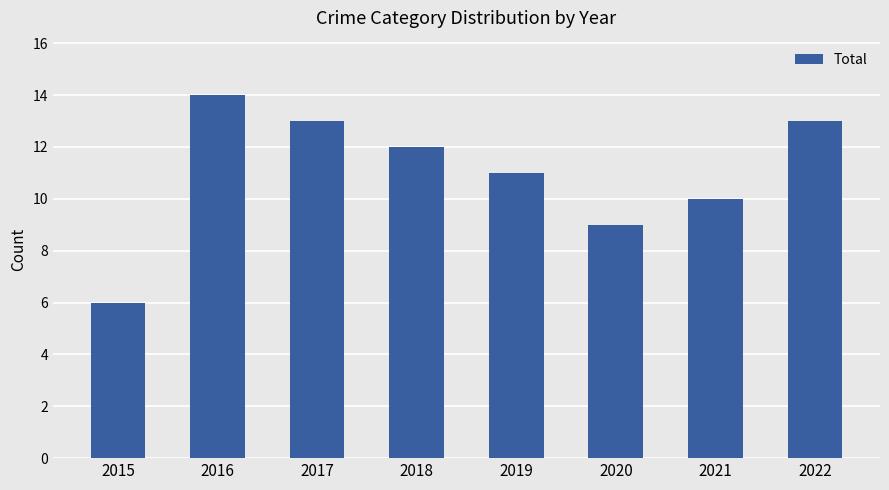

What is the difference between the maximum and minimum values?

8